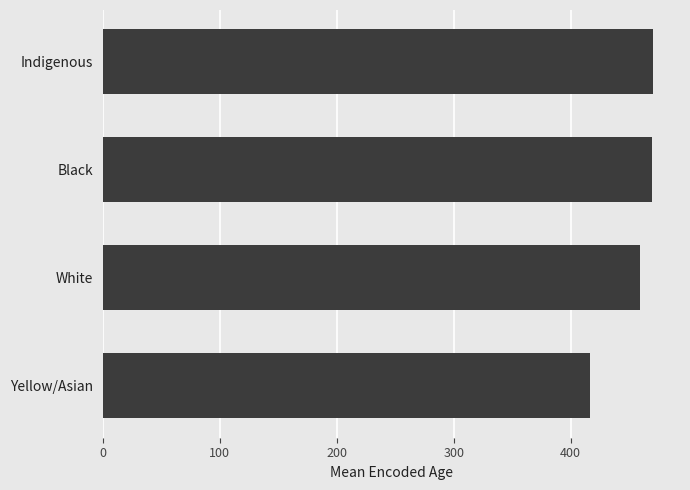

Does the chart contain stacked bars?

No